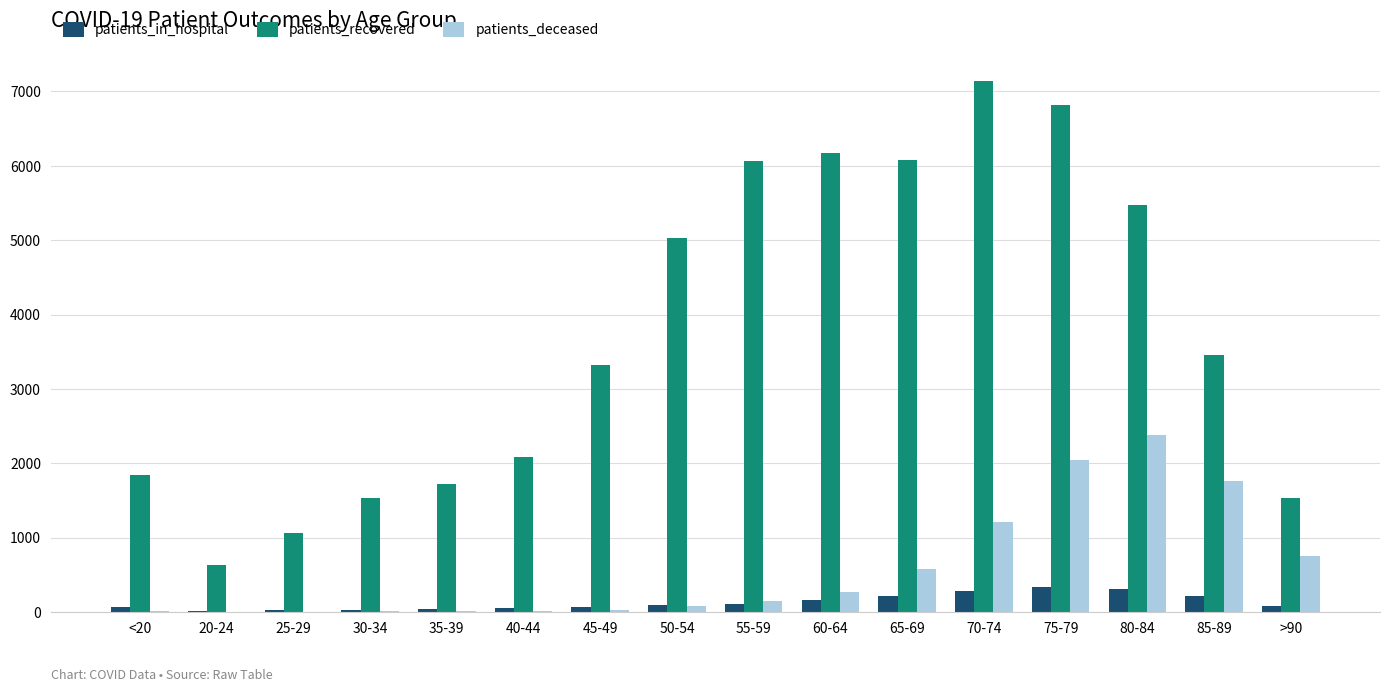

At which category is the sum across all series the highest?

75-79